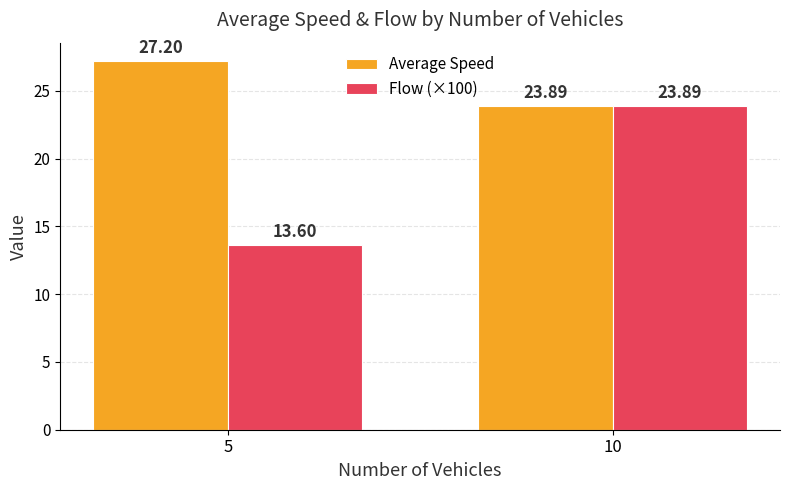

Between 5 and 10, which series saw the biggest shift?

Flow (×100)